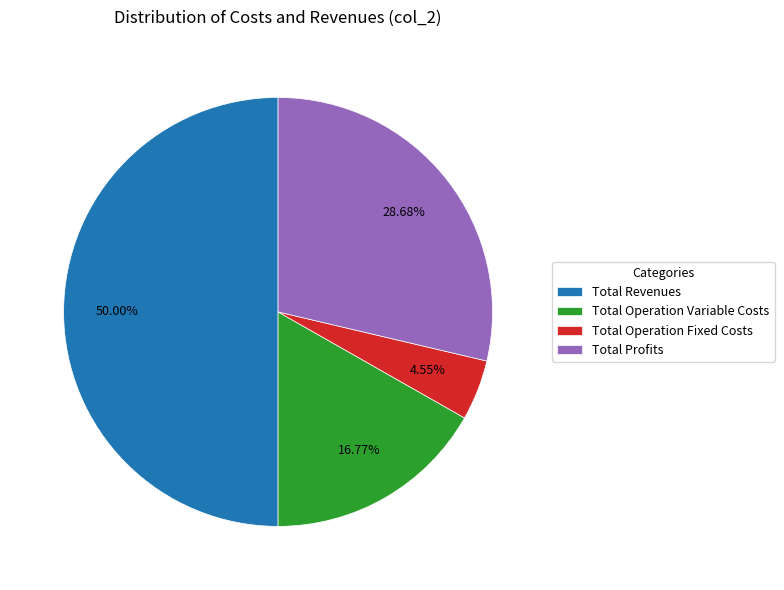

Combined, what portion of the pie is Total Operation Variable Costs and Total Operation Fixed Costs?

21.3%